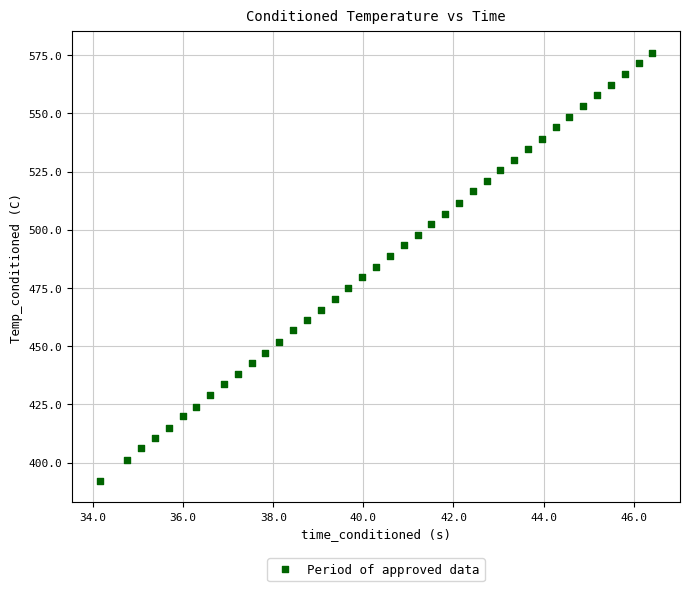

What is the range of X values (max minus min)?

12.3